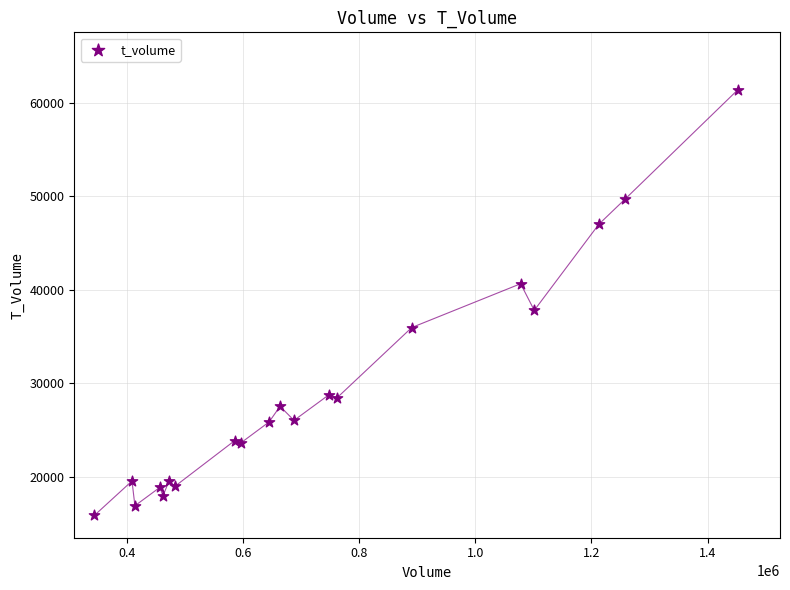

What Y value in the scatter plot is closest to 38641?

37813